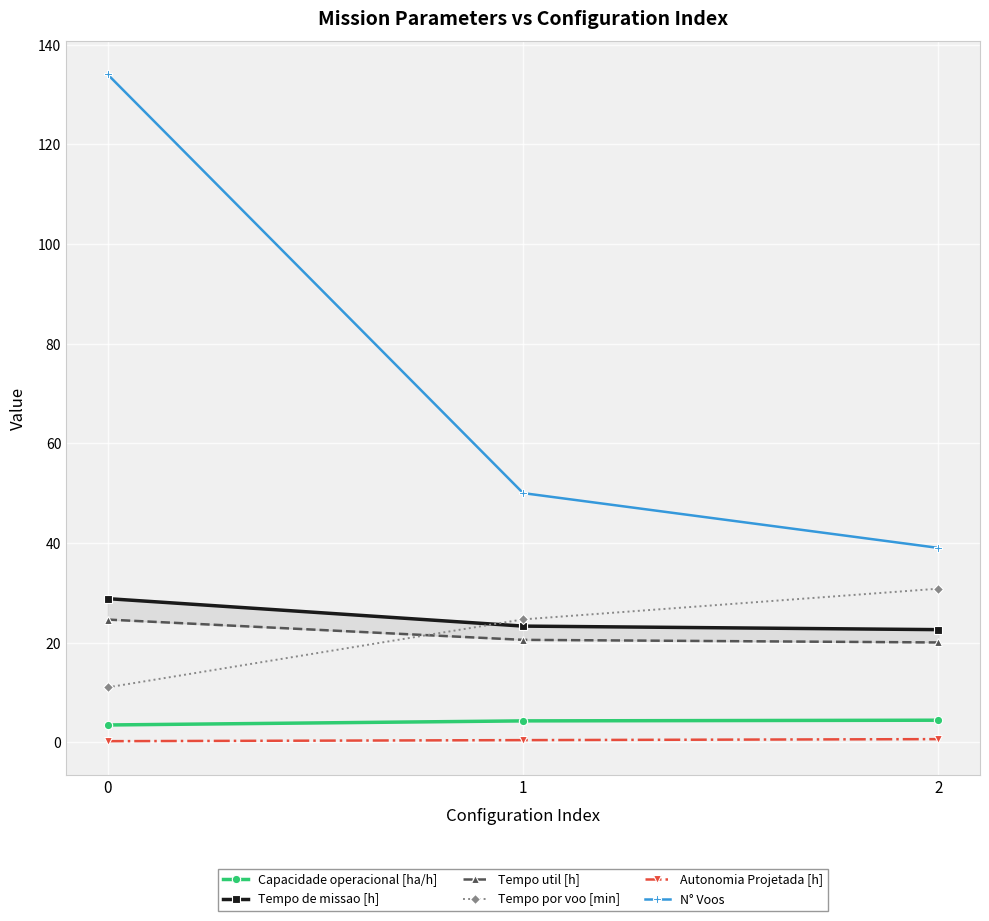

True or false: Autonomia Projetada [h] has a value of 0.4 at 1.

True